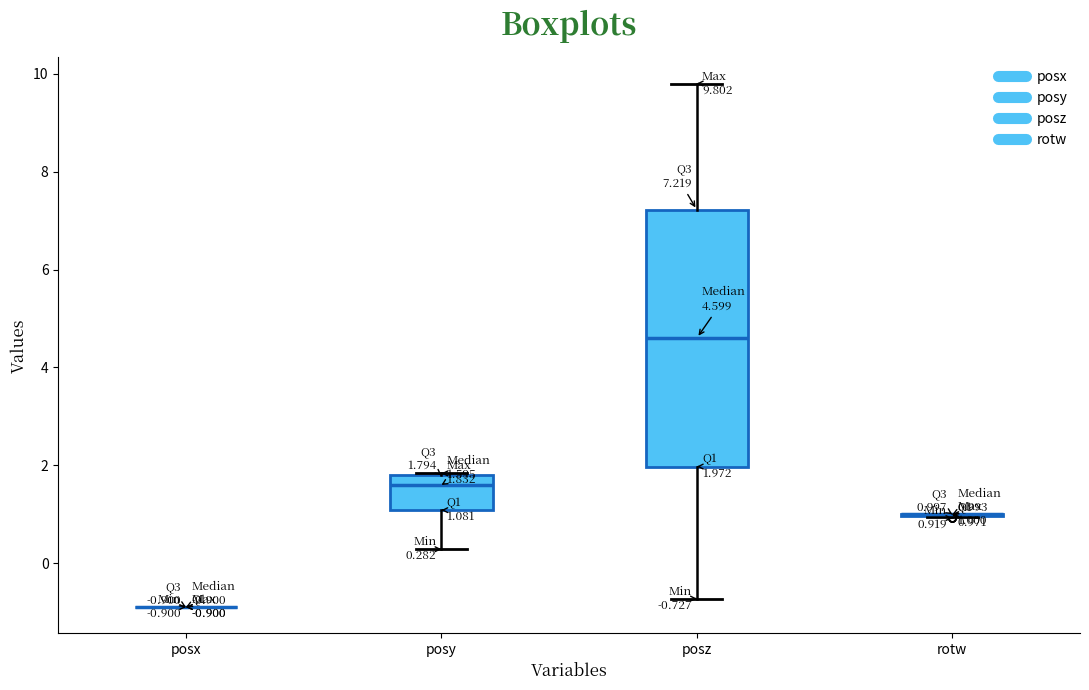

Which box is the tallest, from its lower edge to its upper edge?

posz